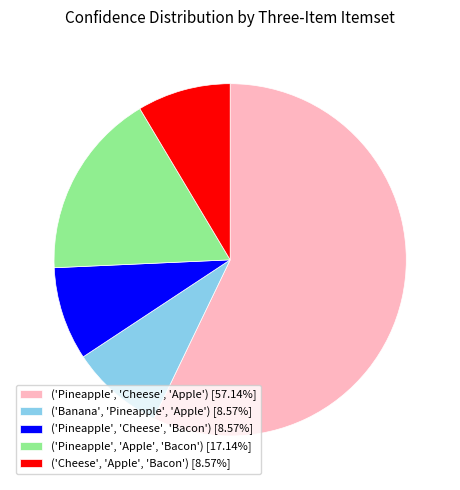

Which has a higher value, ('Pineapple', 'Cheese', 'Apple') or ('Pineapple', 'Cheese', 'Bacon')?

('Pineapple', 'Cheese', 'Apple')